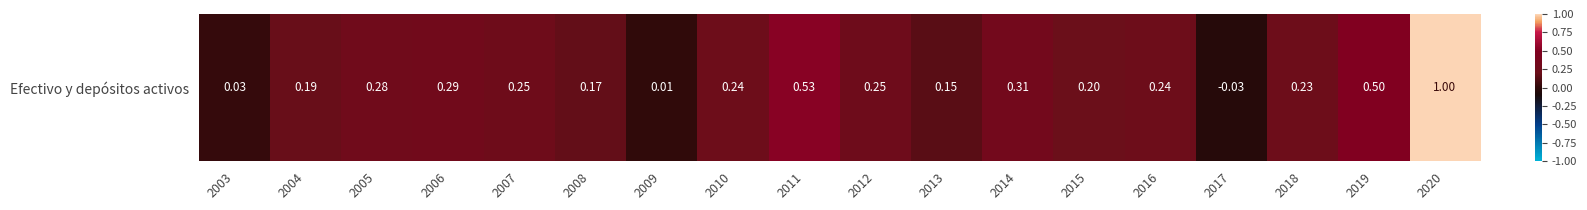

At which label is the value closest to 16012?

2019